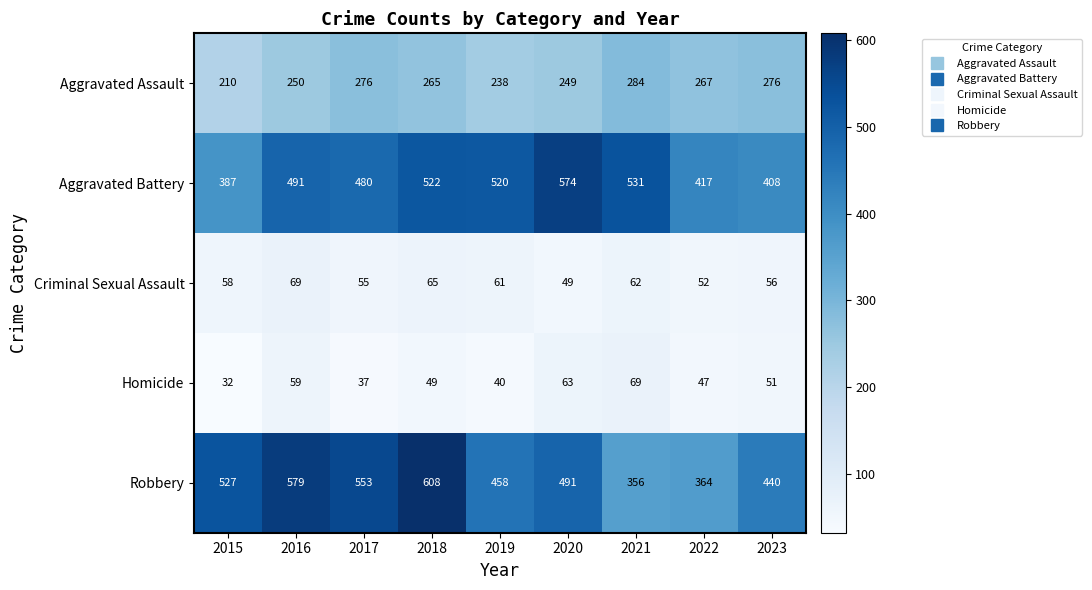

Is the value of Aggravated Battery at 2015 greater than the value of Robbery at 2018?

No